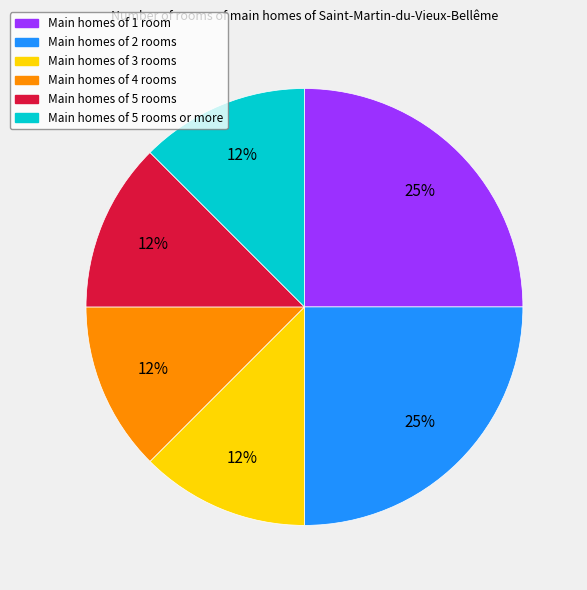

What is the ratio of the value at Main homes of 5 rooms or more to the value at Main homes of 2 rooms?

0.5